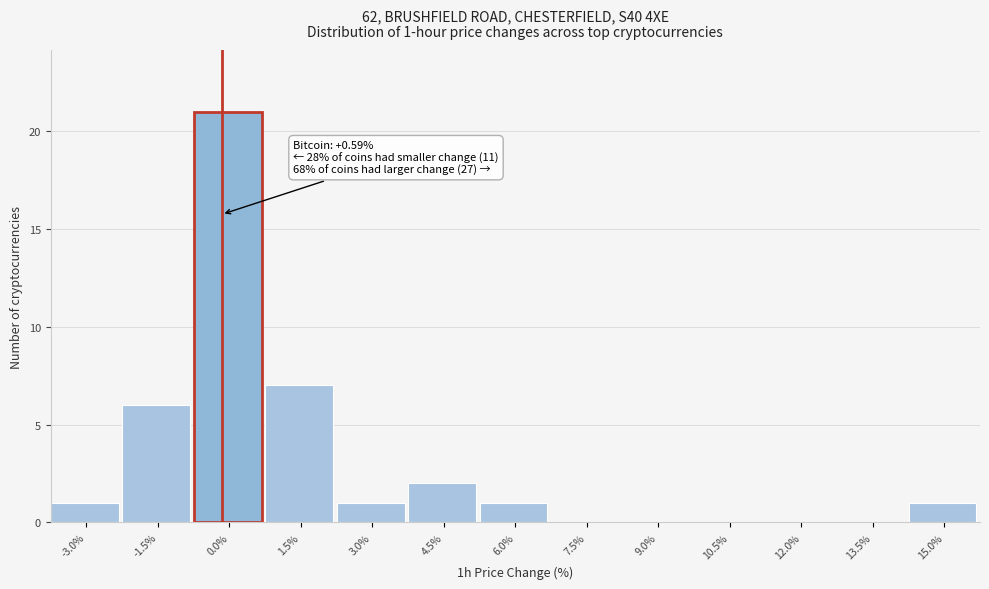

Reading right to left, extract all data points from this chart.

15.0%=1	13.5%=0	12.0%=0	10.5%=0	9.0%=0	7.5%=0	6.0%=1	4.5%=2	3.0%=1	1.5%=7	0.0%=21	-1.5%=6	-3.0%=1